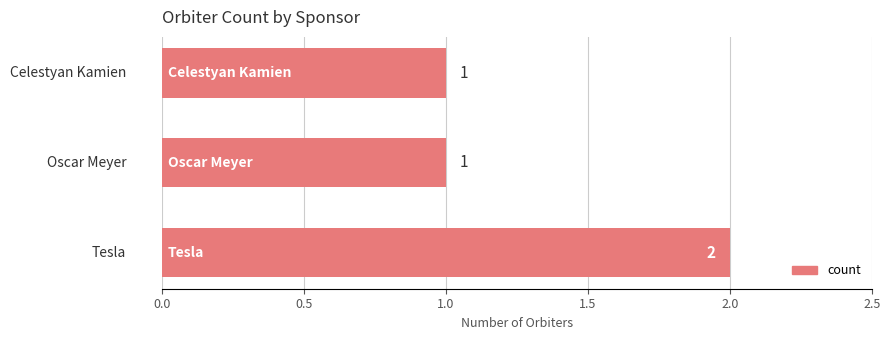

What is the difference between the maximum and minimum values?

1